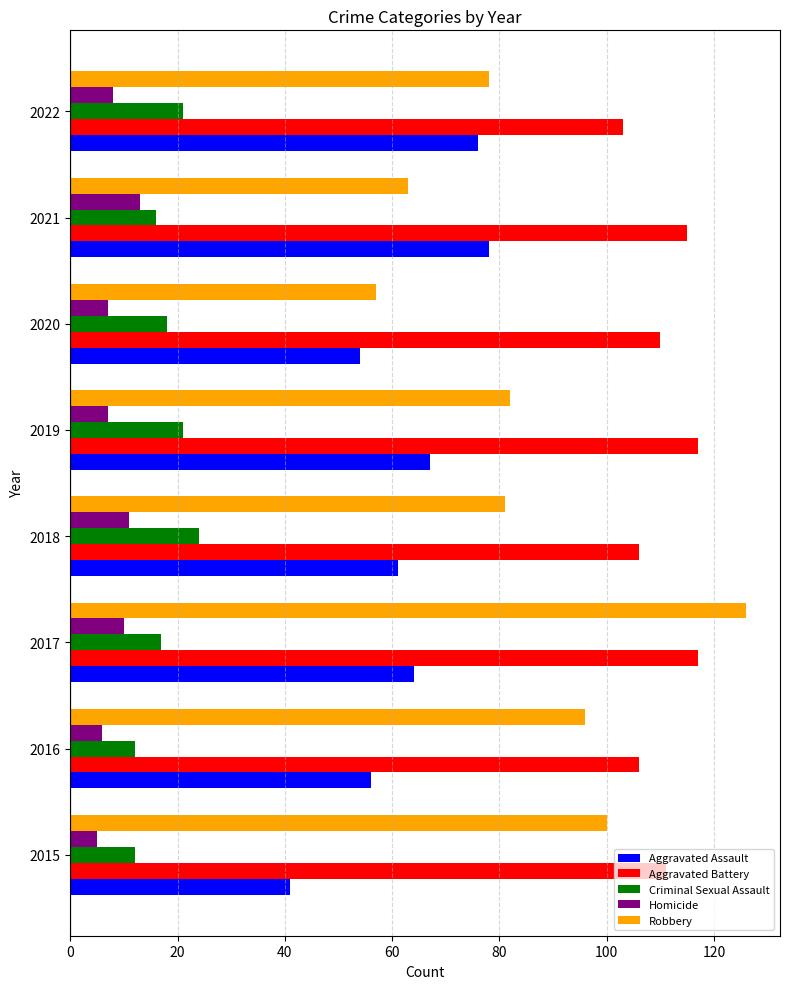

True or false: Robbery has a value of 36 at 2018.

False